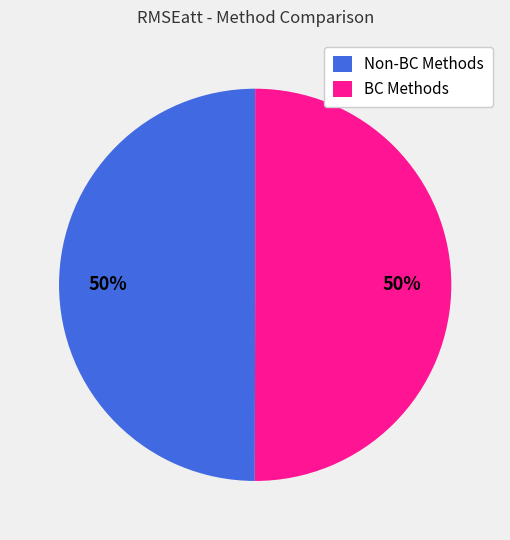

Is it true that BC Methods is 50% of the pie?

True